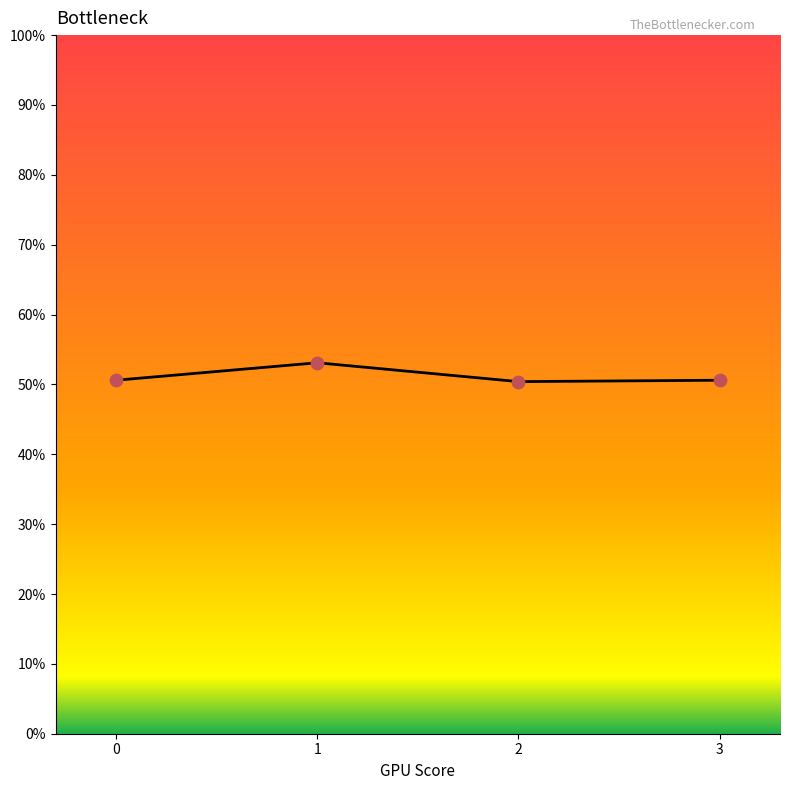

What is the change in value from 1 to 3?

-2.5